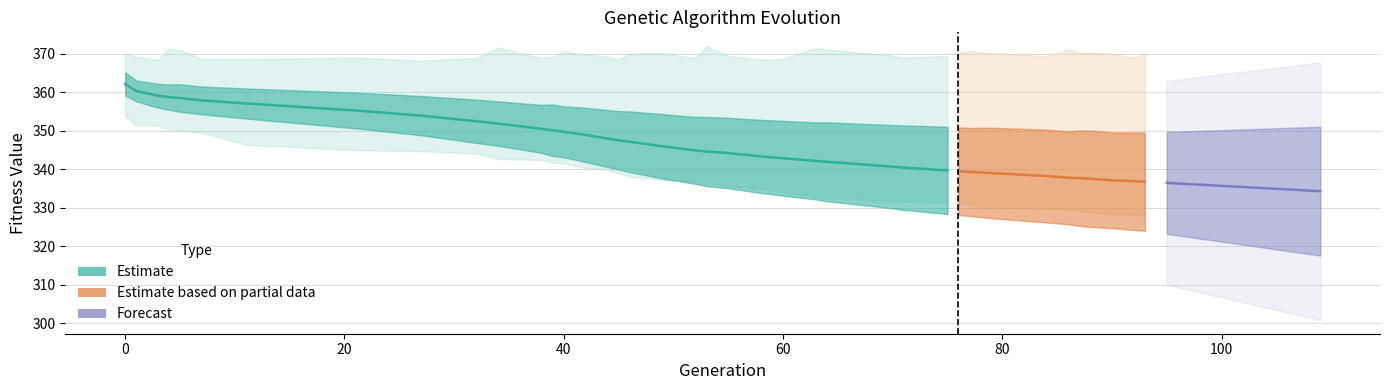

True or false: avg and max intersect in this chart.

False